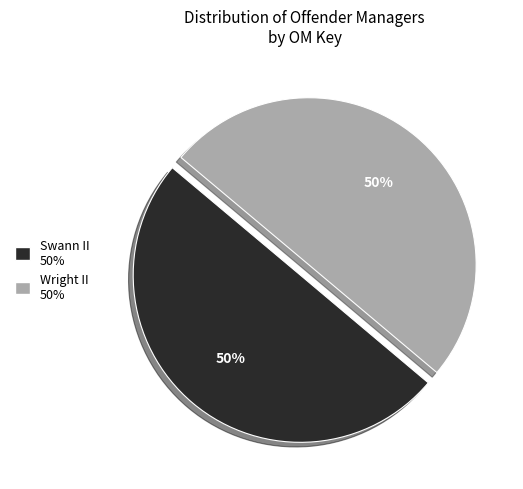

The Wright II slice represents 50% of the pie. True or false?

True